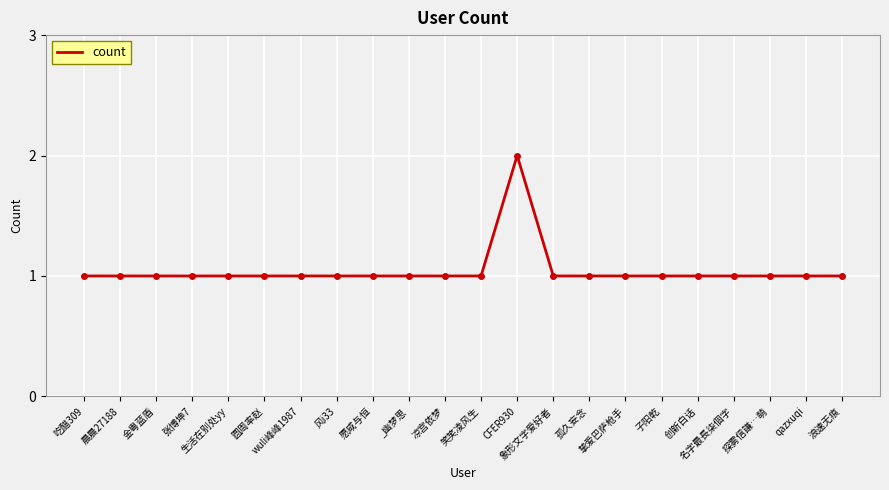

How many categories are shown in the chart?

22